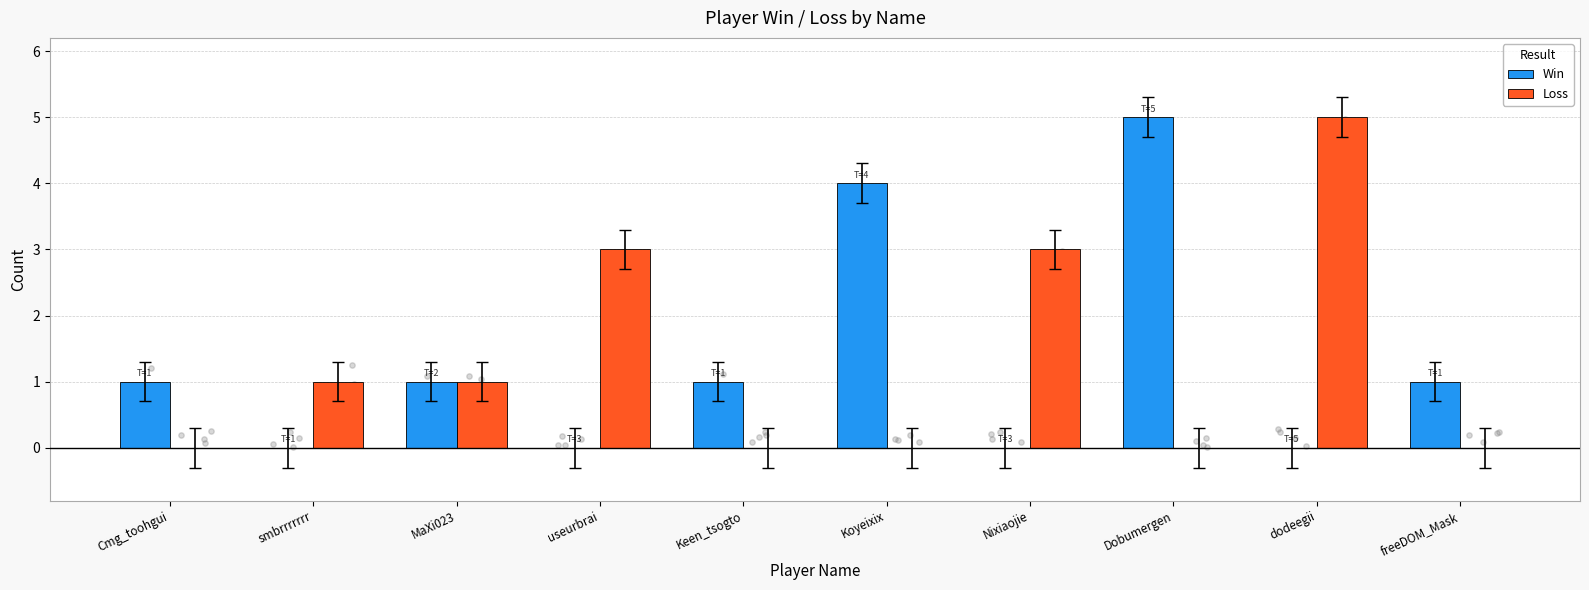

At how many categories does at least one series exceed 2?

5